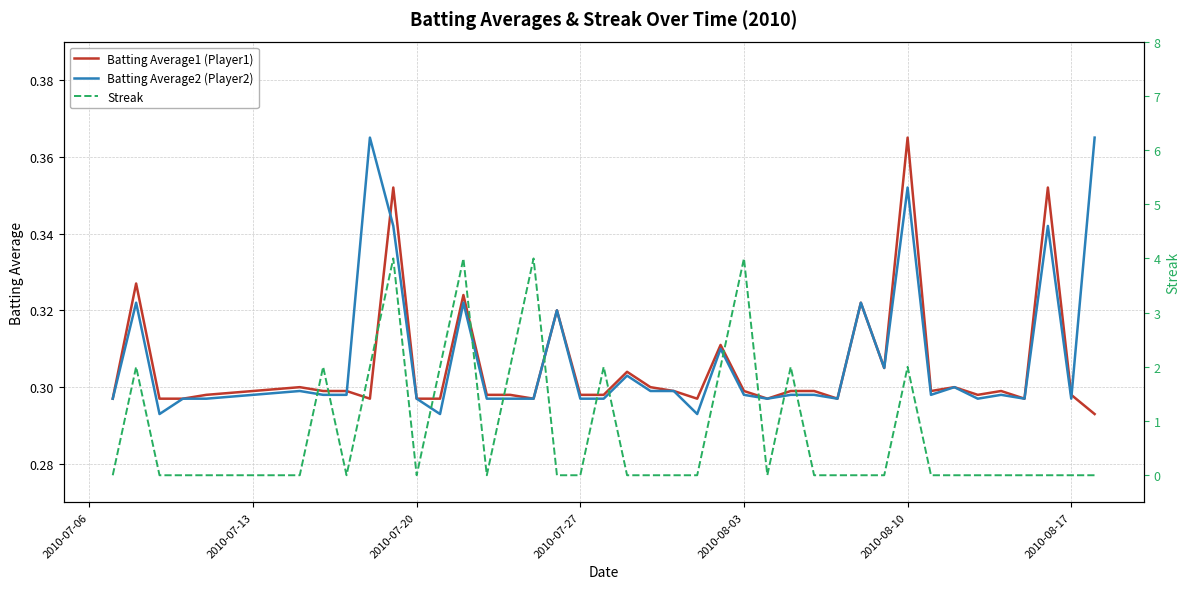

Which category has the highest value in the Batting Average1 (Player1) series?

2010-08-10